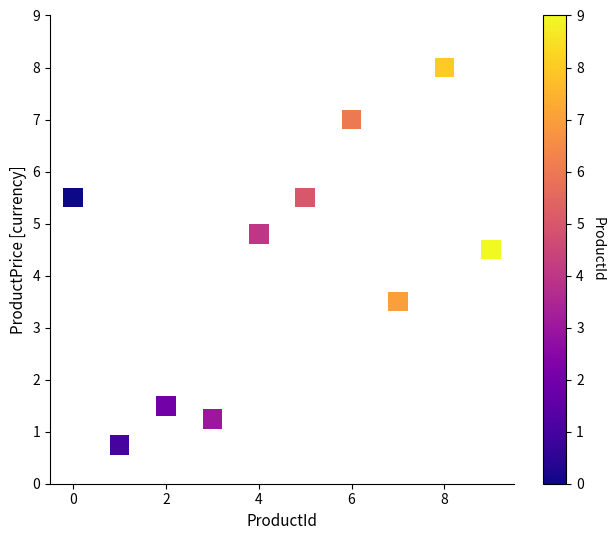

What is the average Y value?

4.2